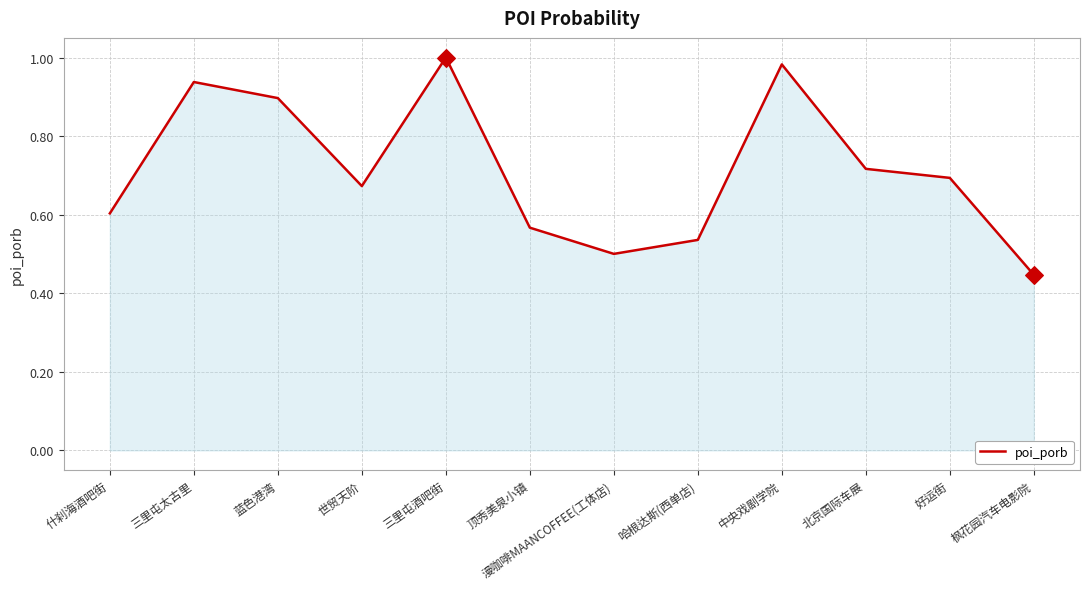

Between 好运街 and 北京国际车展, which is larger?

北京国际车展